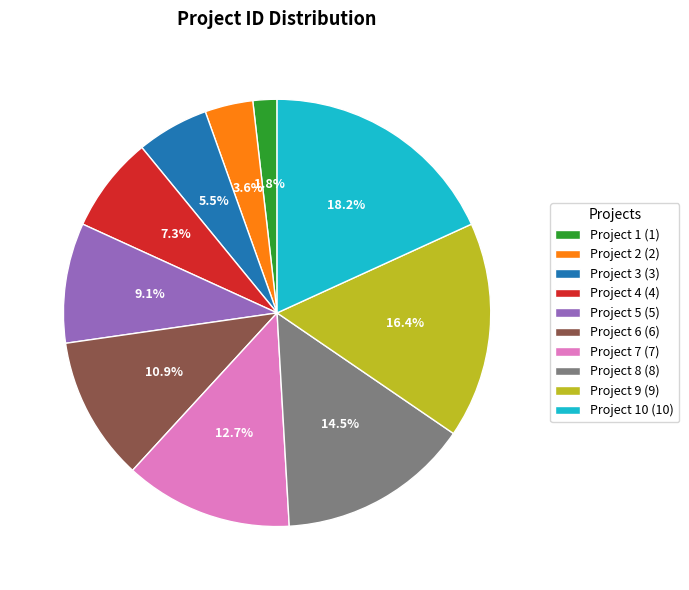

What percentage is NOT represented by Project 4 (4)?

92.7%